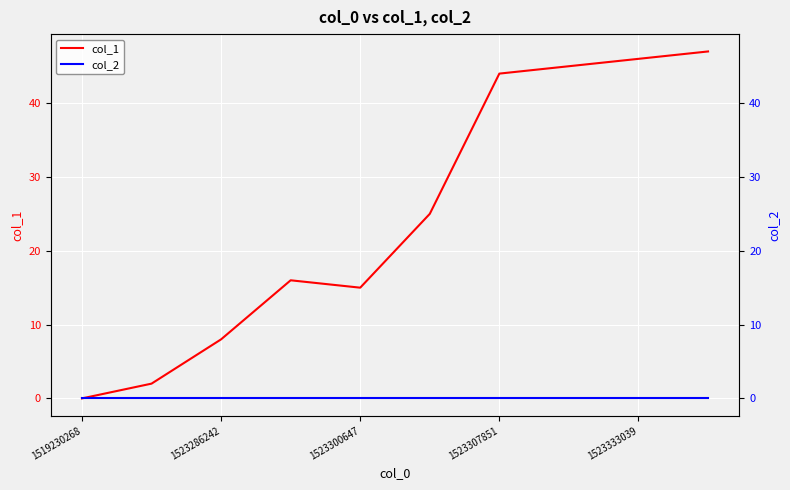

At which label is col_2 closest to 0?

1519230268